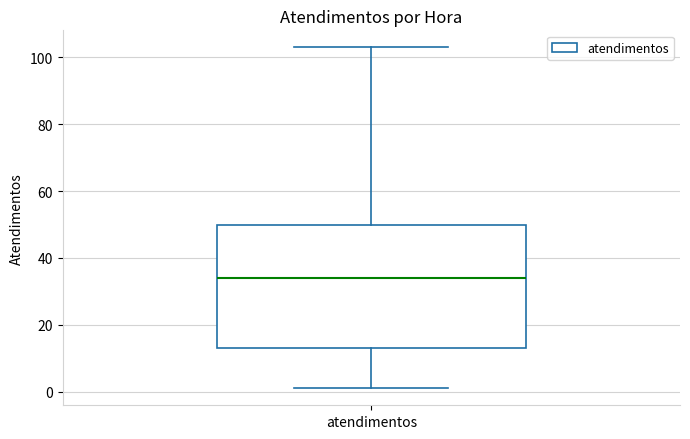

Transcribe this box plot: give where the median line is, the range the box spans, and where the two whiskers end, as read against the y-axis. The values are not printed on the chart, so give them approximately, as read against the axis.

median 34, box 14 to 50, whiskers 2 to 104